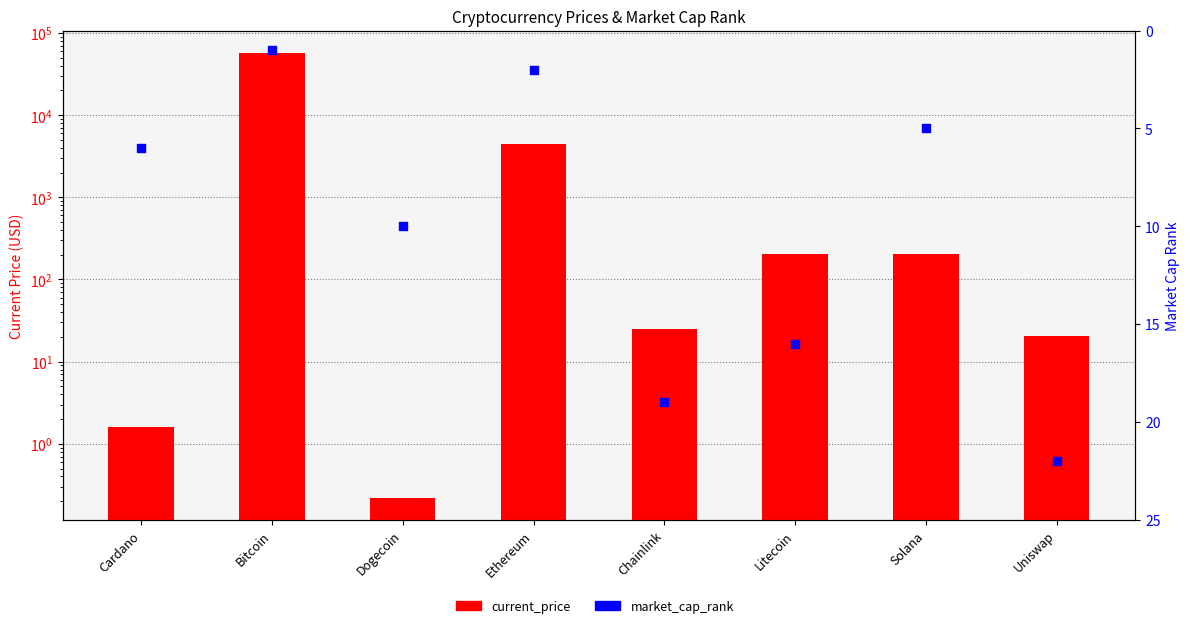

Is the value of market_cap_rank at Uniswap greater than the value of current_price at Ethereum?

No